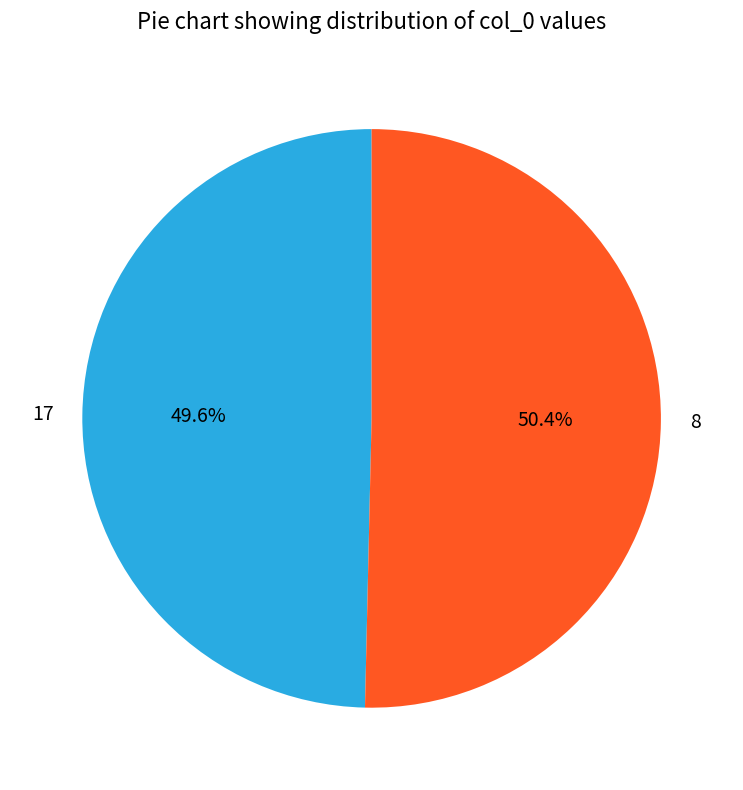

Which slice represents more than half of the pie?

8